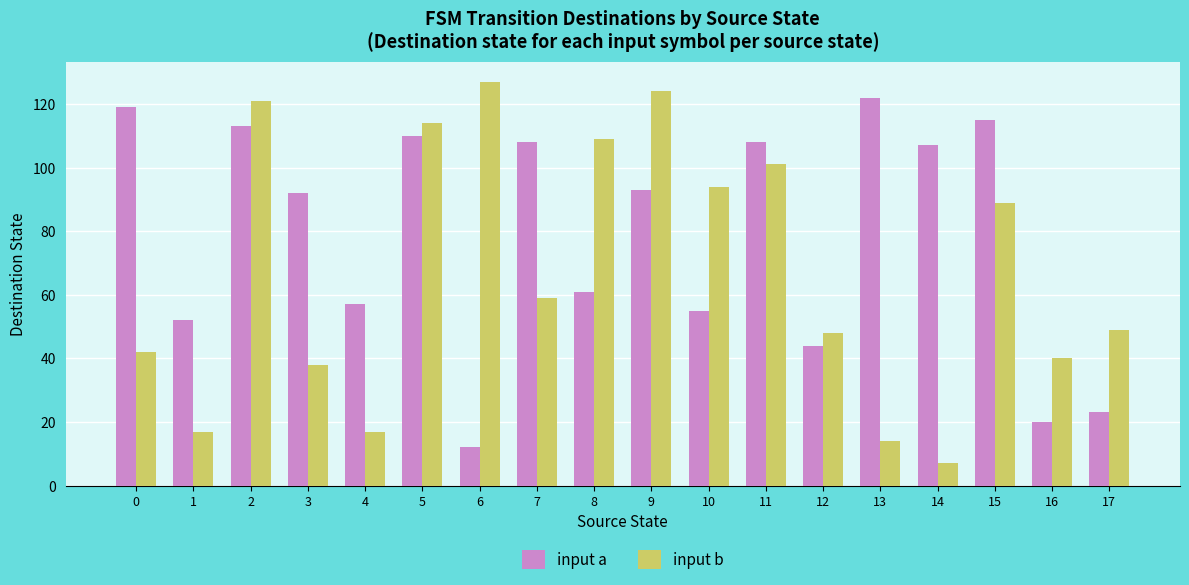

What is the difference between the maximum and second lowest values in the input a series?

102